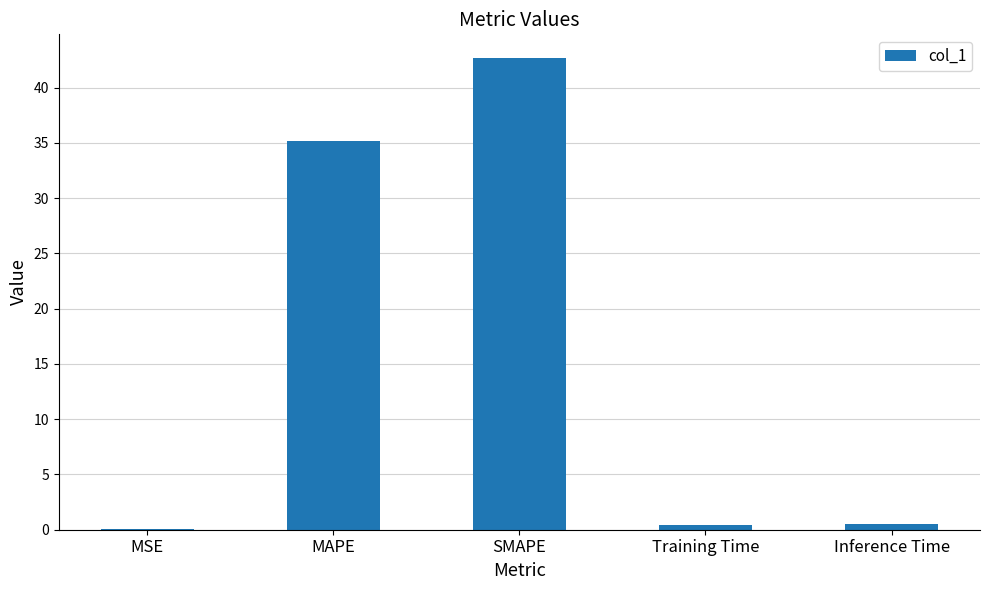

Which has a higher value, MAPE or Inference Time?

MAPE